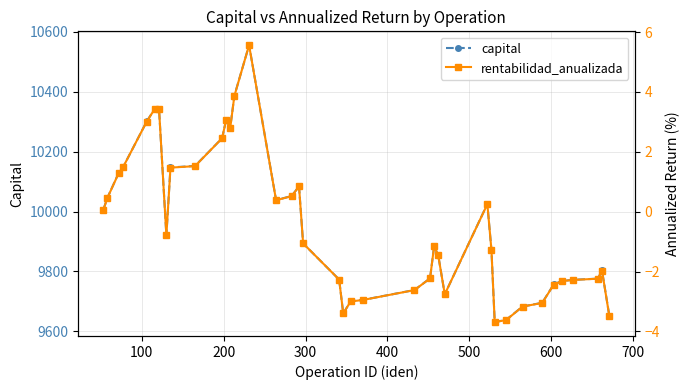

What is the difference between the maximum and minimum values in the rentabilidad_anualizada series?

9.2